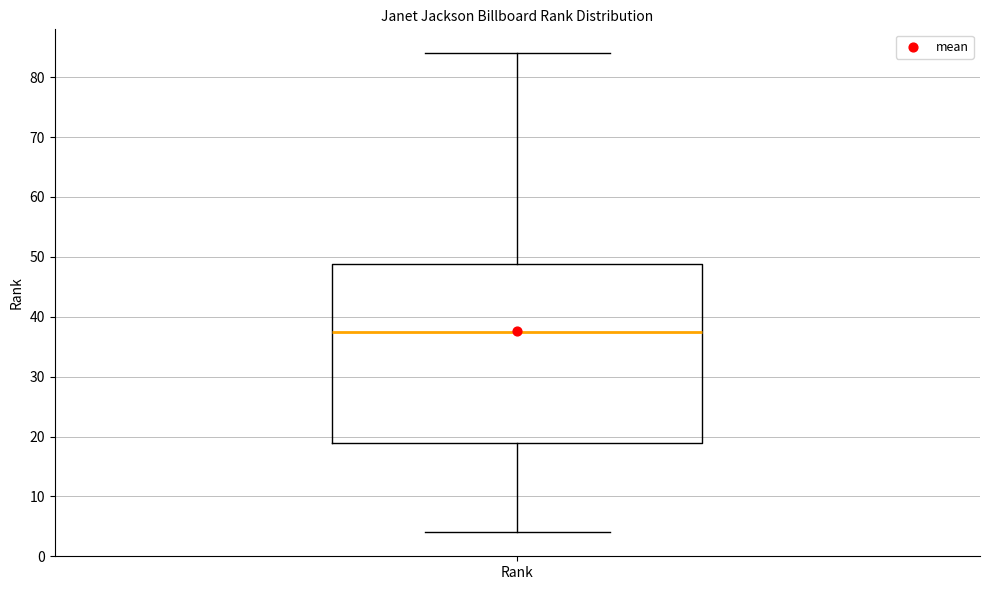

Transcribe this box plot: give where the median line is, the range the box spans, and where the two whiskers end, as read against the y-axis. The values are not printed on the chart, so give them approximately, as read against the axis.

median 38, box 19 to 49, whiskers 4 to 84